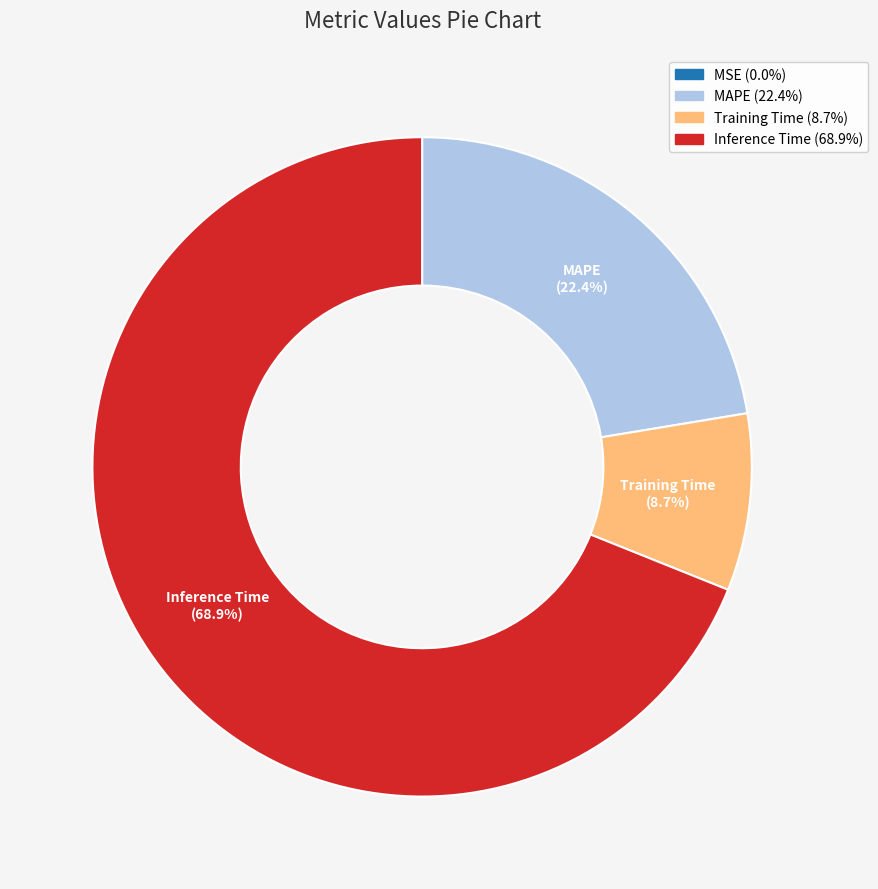

Is there any slice that represents more than half of the pie?

Yes